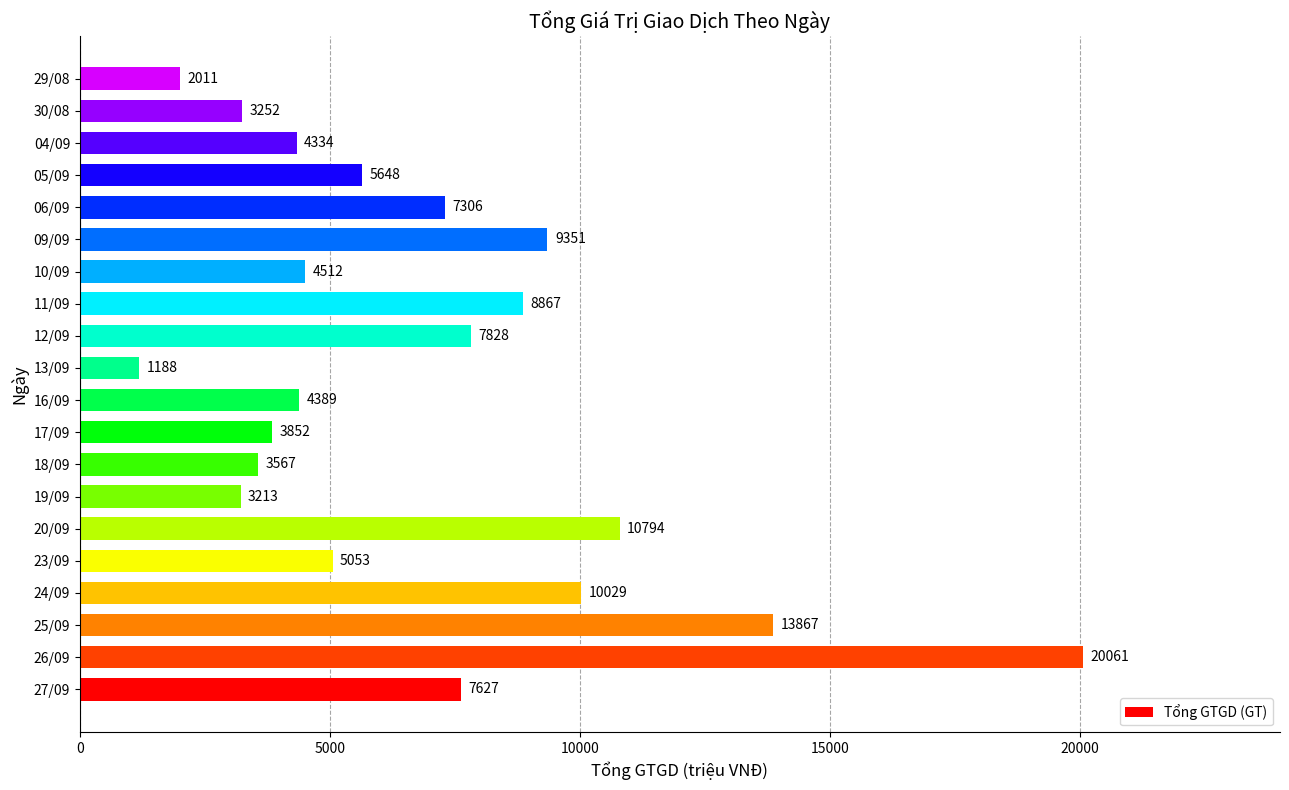

What is the difference between the second highest and second lowest values?

11856